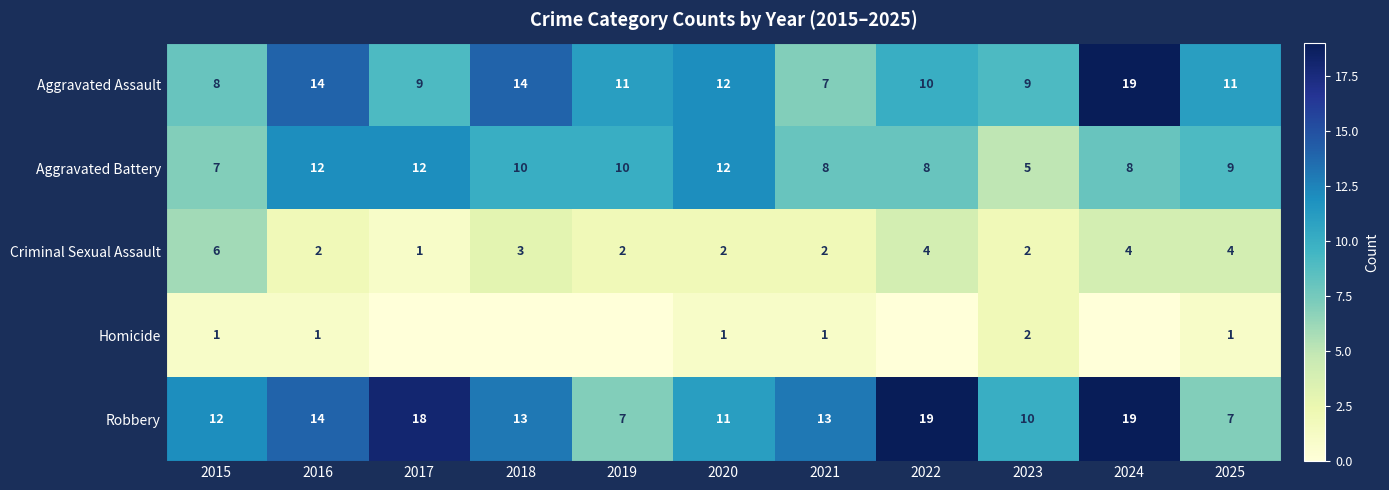

What is the difference between the second highest and minimum values in the Criminal Sexual Assault series?

3